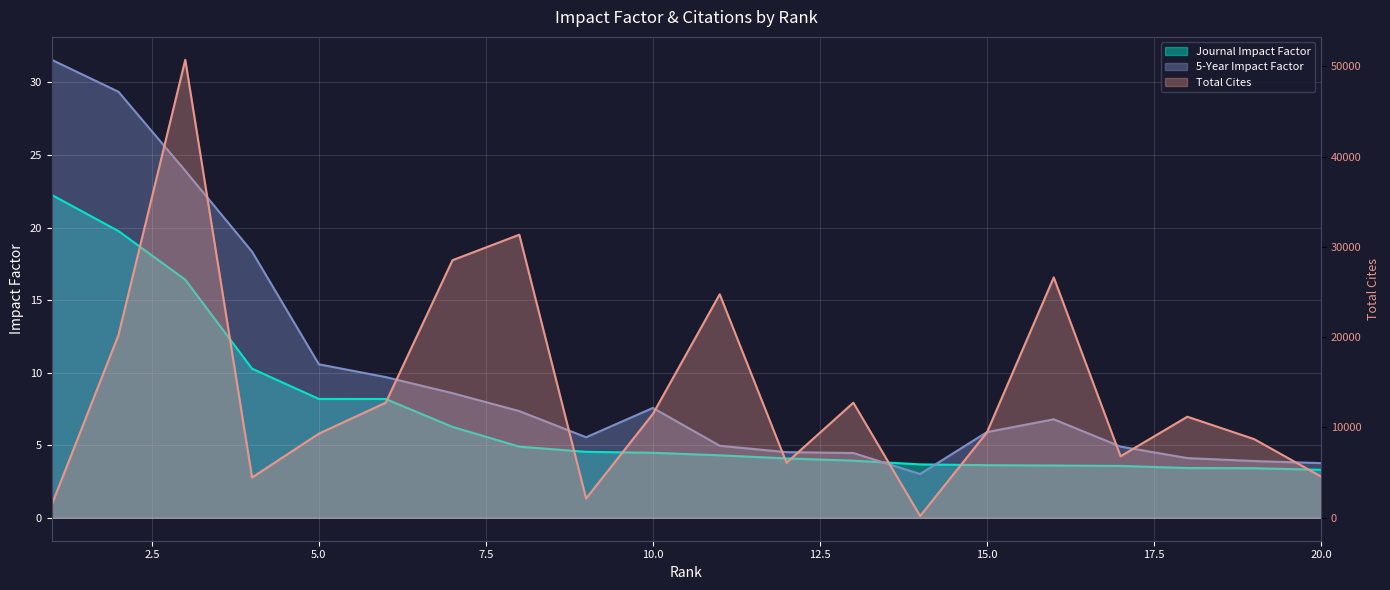

How many values in the Total Cites series exceed 11194?

9